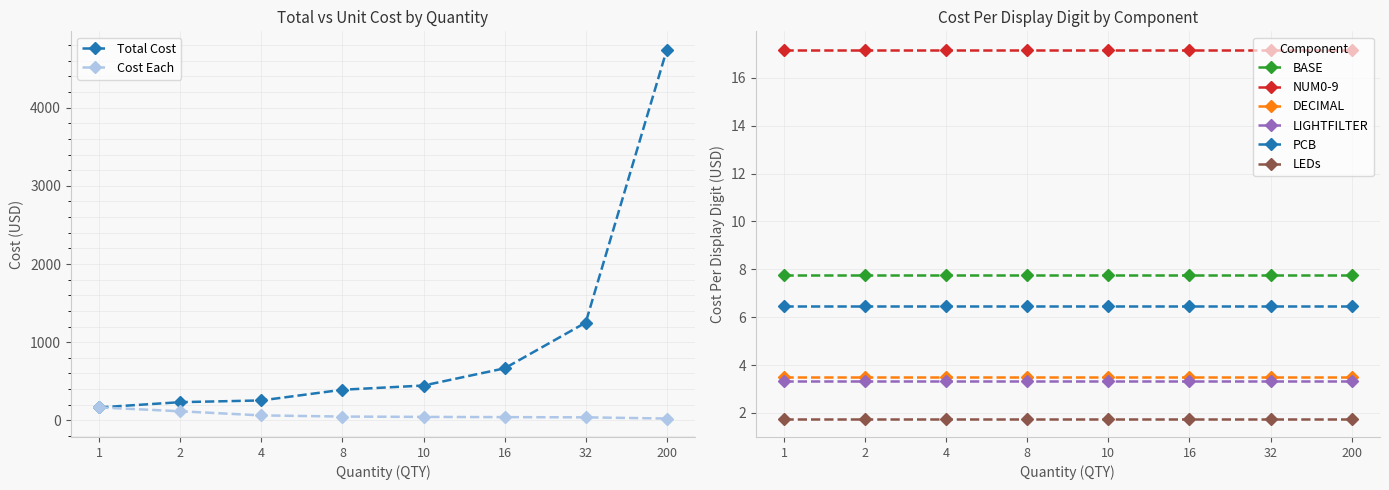

At which label does Total Cost reach its peak?

200